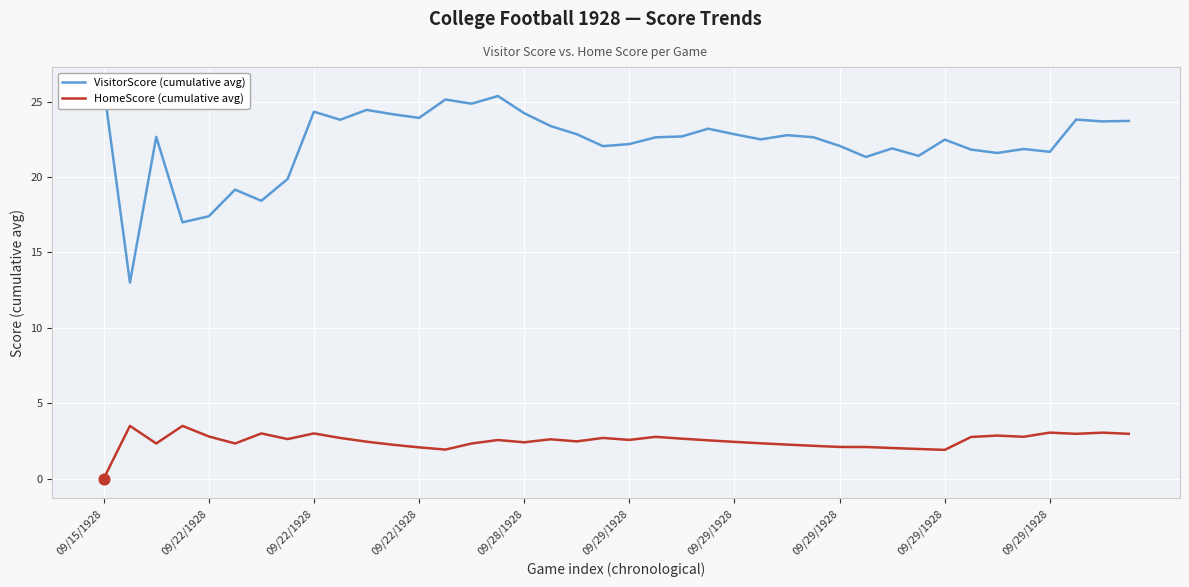

Which series has the largest Y range (max minus min)?

VisitorScore (cumulative avg)